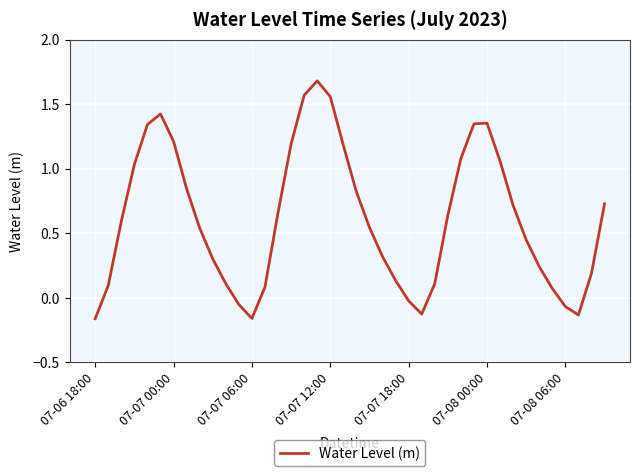

What is the maximum value shown in the chart?

1.7